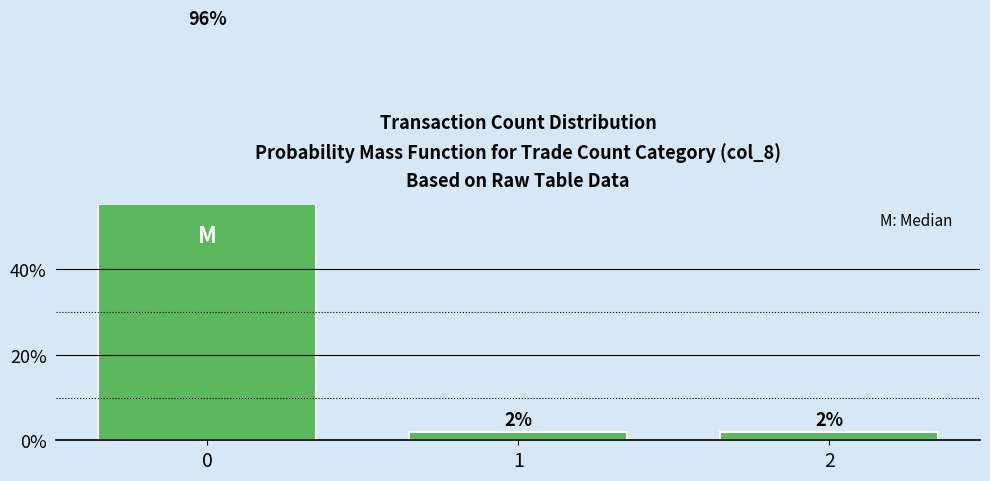

Approximately how many times larger is the value at 0 compared to 2?

47.5